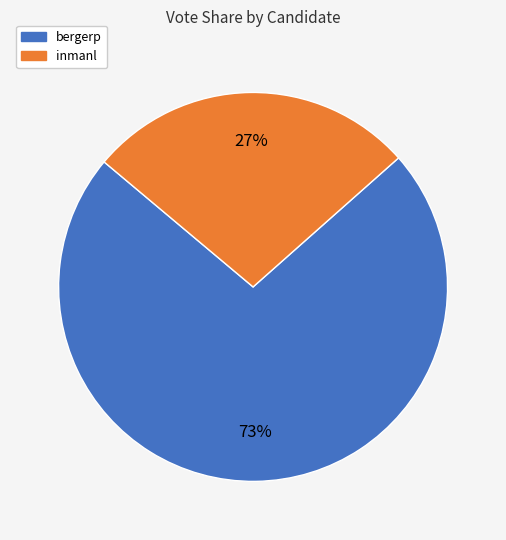

Do bergerp and inmanl together represent more than half of the pie?

Yes